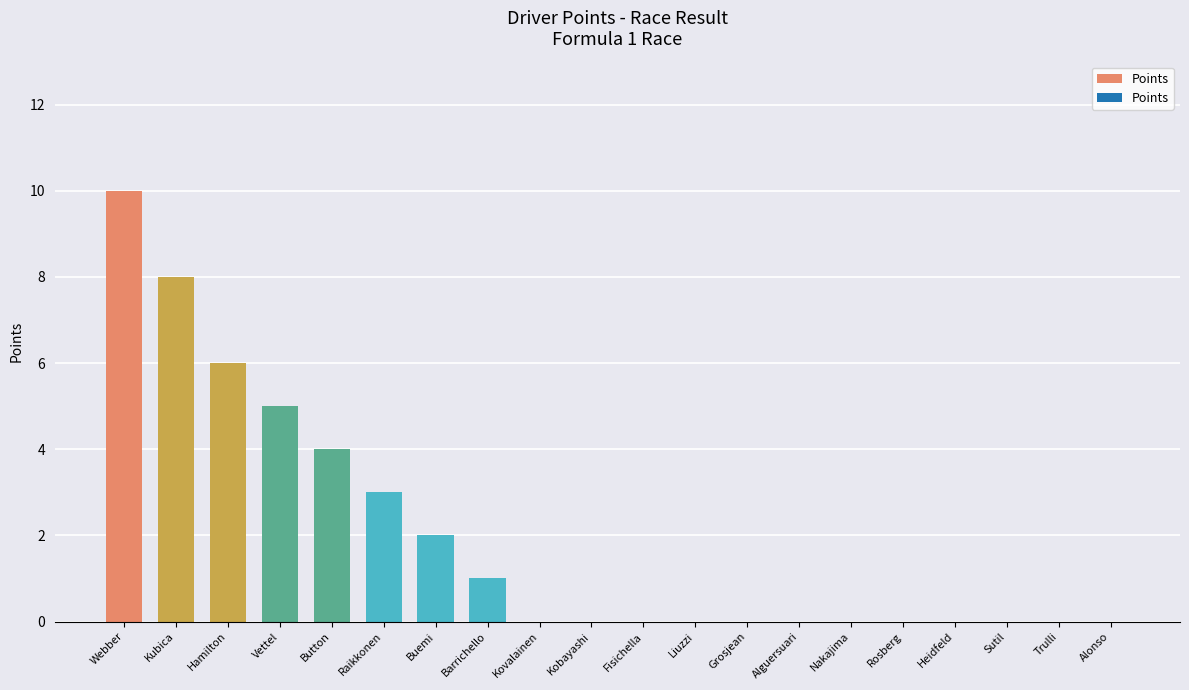

What is the difference between the values at Hamilton and Fisichella?

6